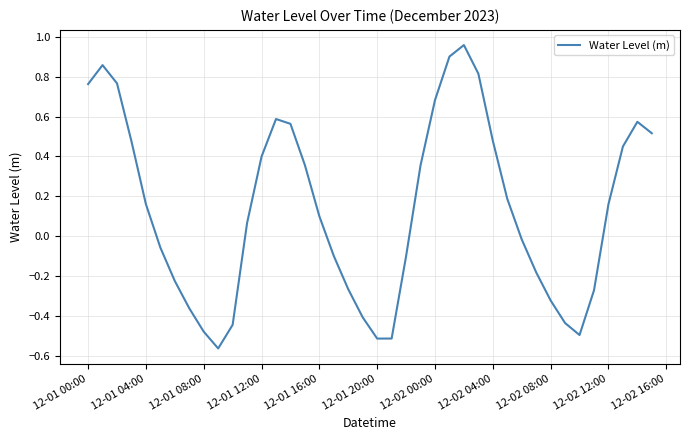

What is the difference between the maximum and minimum values?

1.5